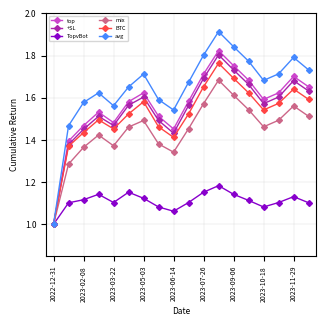

How many data points in +SL are above 1?

17